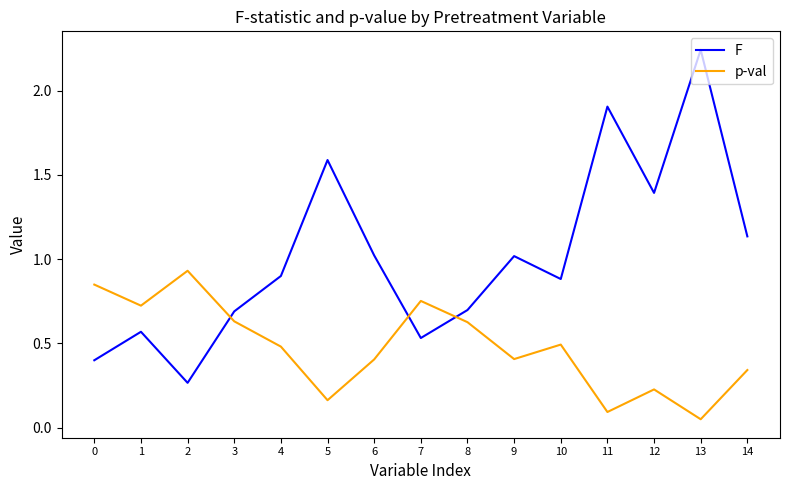

Which series ends up on top after the final intersection of F and p-val?

F